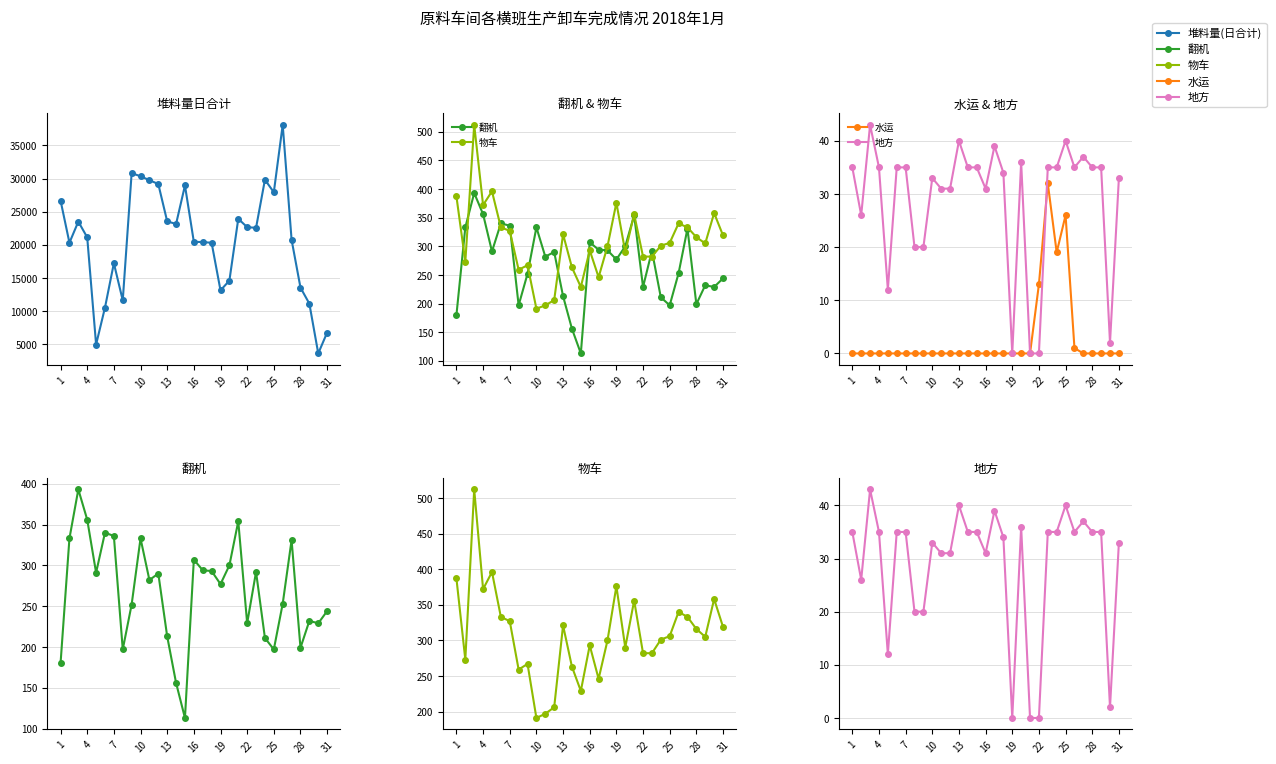

Which series has the largest total across all categories?

堆料量(日合计)